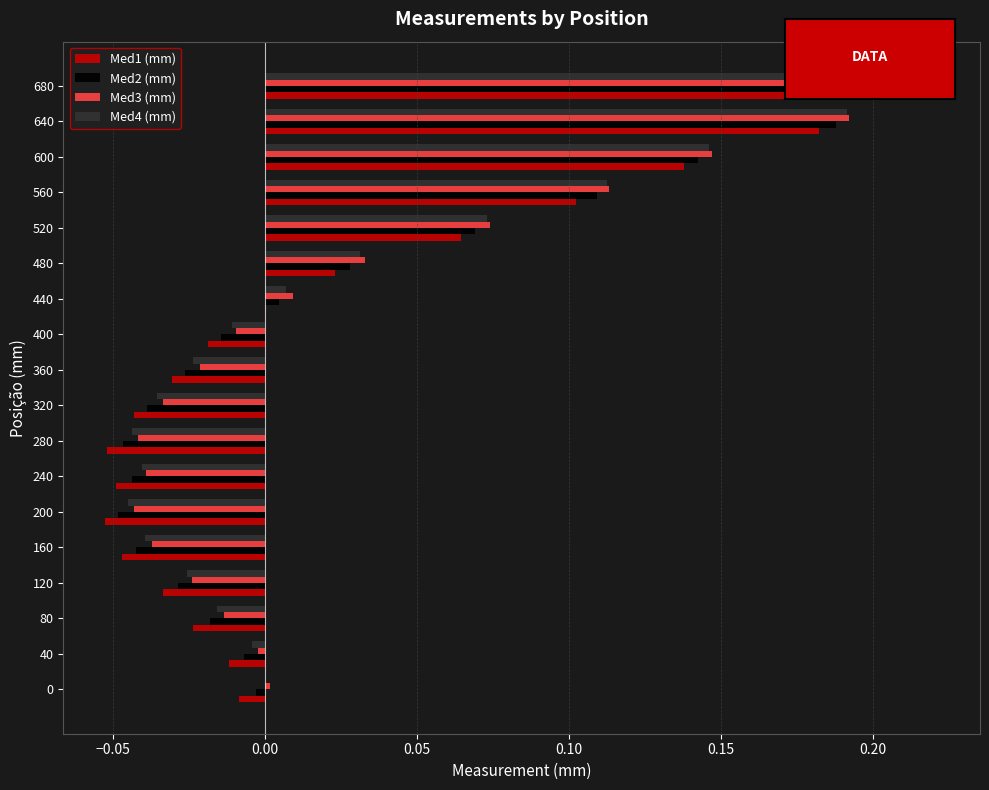

True or false: Med3 (mm) has a value of 0.0 at 480.

True